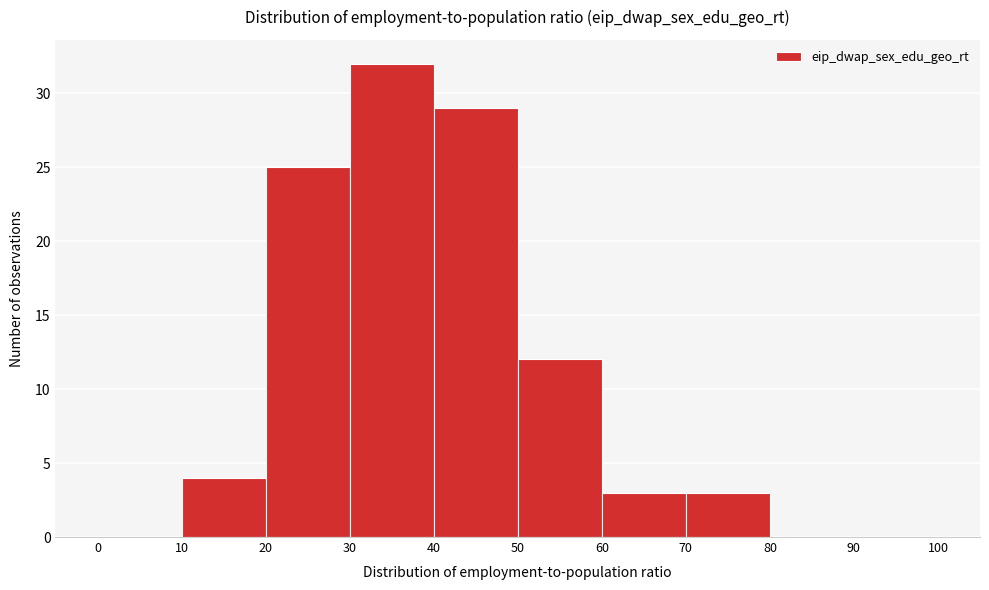

Over which range of the x-axis is the bar tallest?

30 to 40